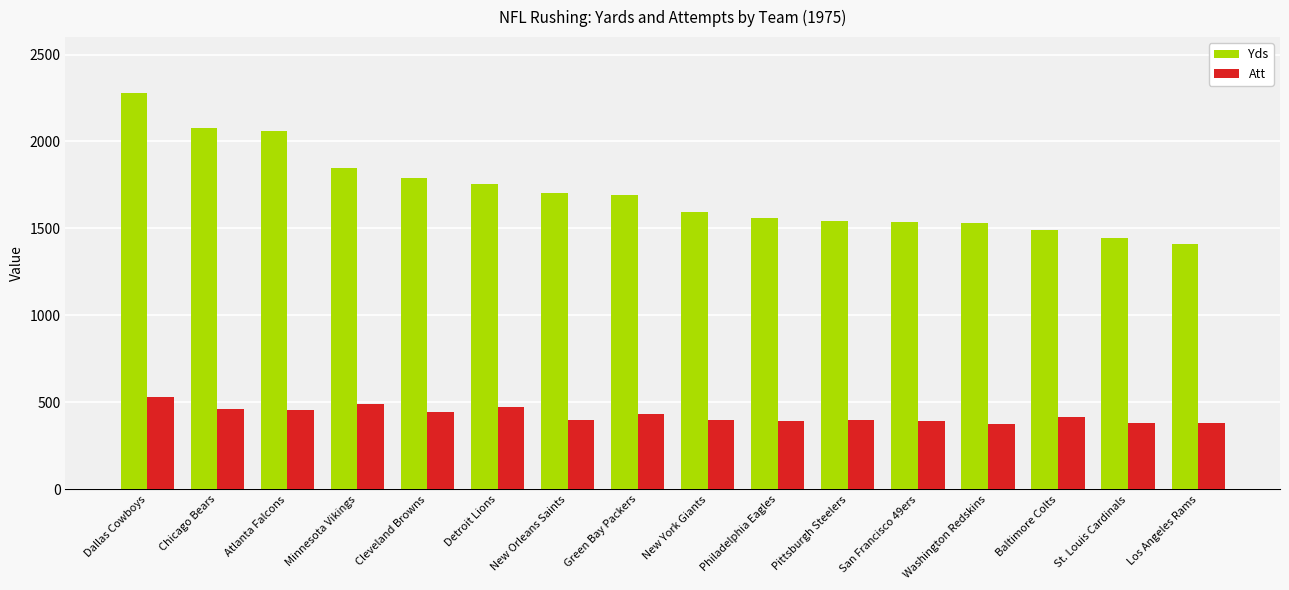

Is the value of Att at St. Louis Cardinals greater than the value of Yds at Atlanta Falcons?

No